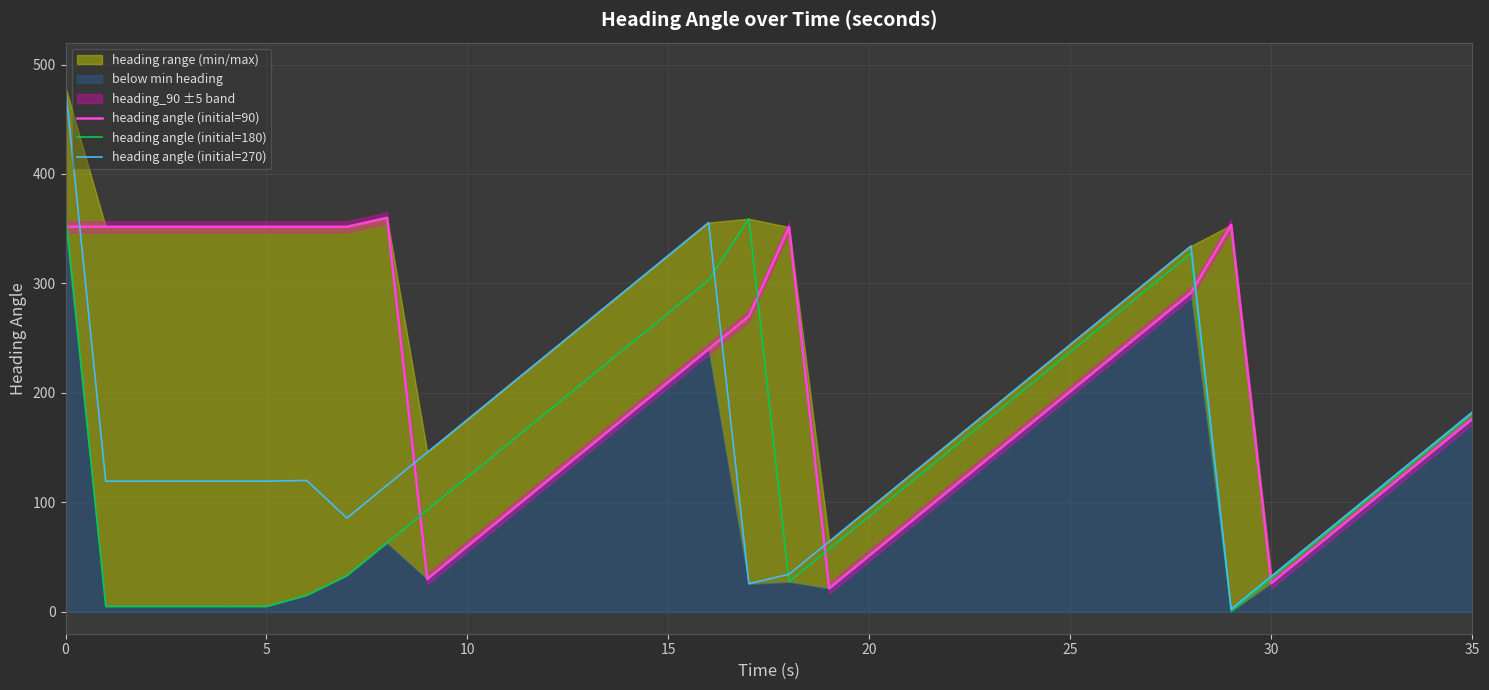

What is the maximum value for heading angle (initial=270)?

479.3